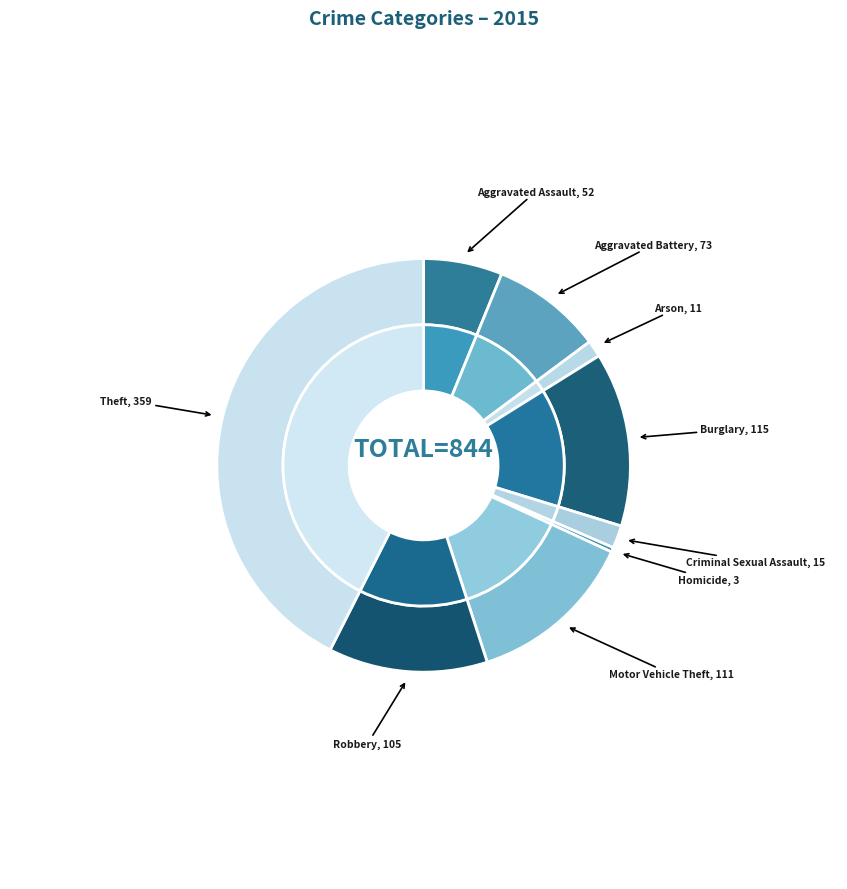

Rank the categories by value from lowest to highest.

Homicide, Arson, Criminal Sexual Assault, Aggravated Assault, Aggravated Battery, Robbery, Motor Vehicle Theft, Burglary, Theft